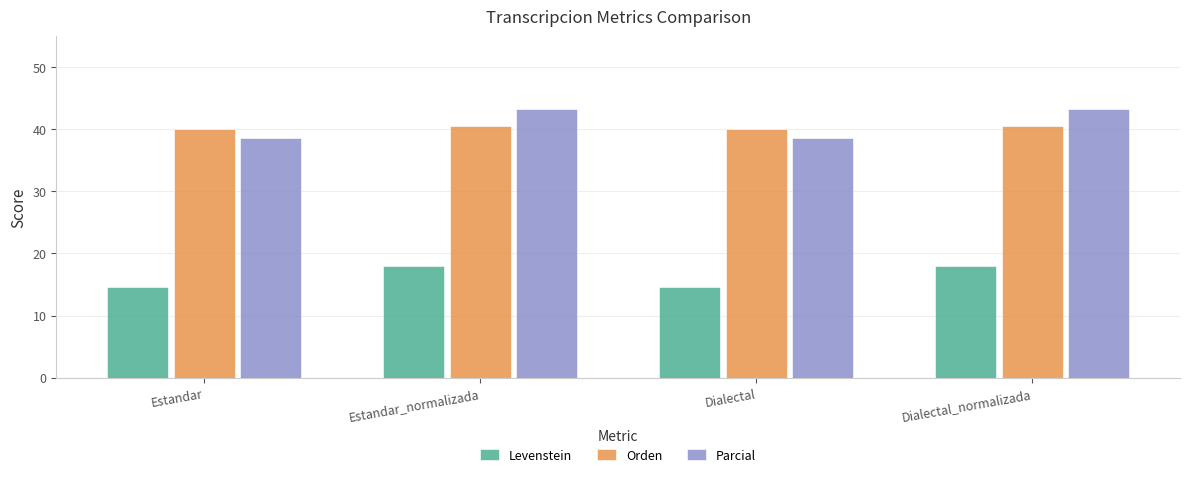

Reading left to right, transcribe all the data shown in this chart.

Levenstein: 14.5	18.0	14.5	18.0
Orden: 40.0	40.5	40.0	40.5
Parcial: 38.6	43.3	38.6	43.3